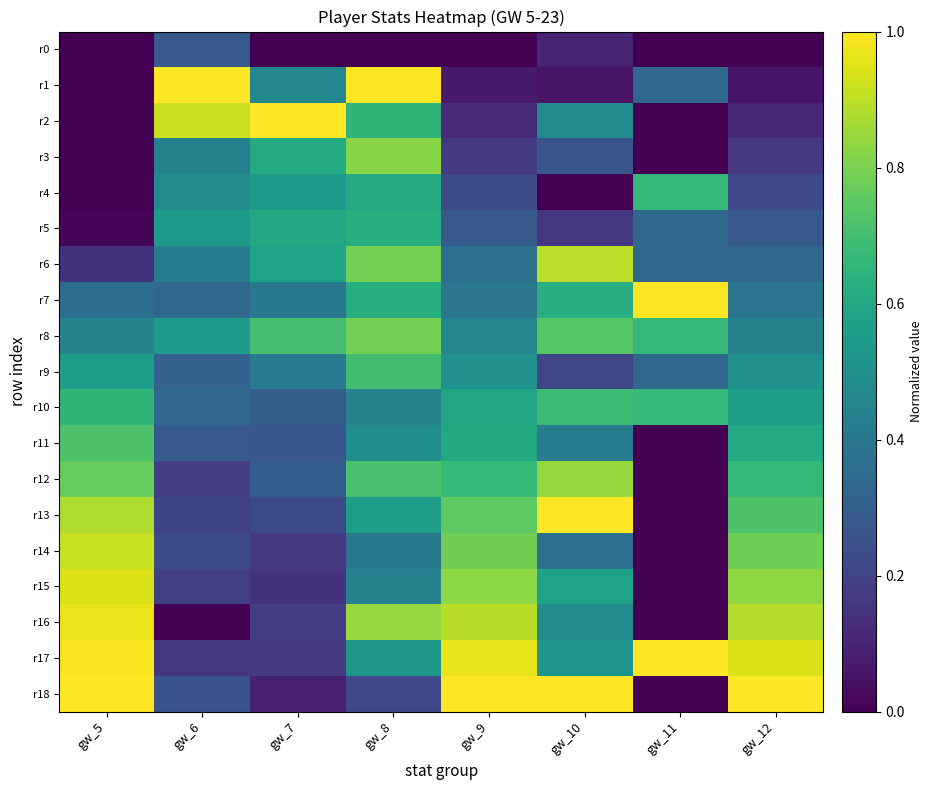

Which series has the widest spread of values?

r1